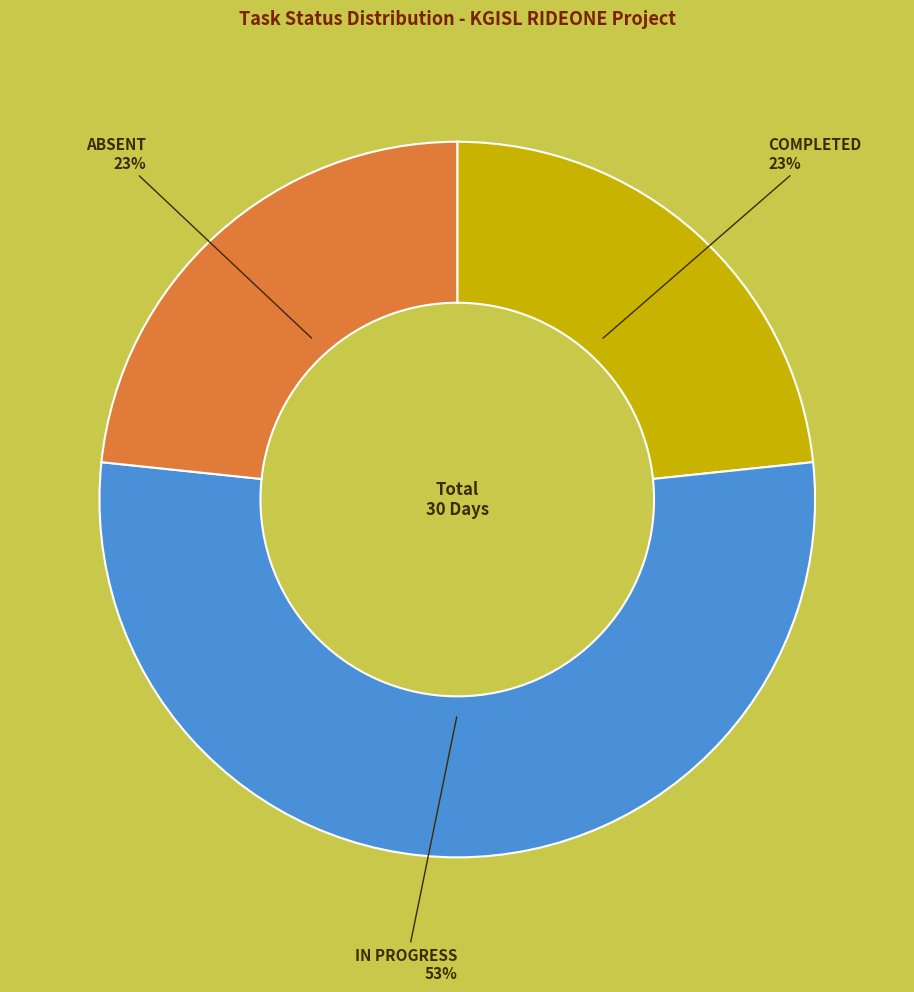

To the nearest percent, what percentage of the pie is ABSENT?

23%